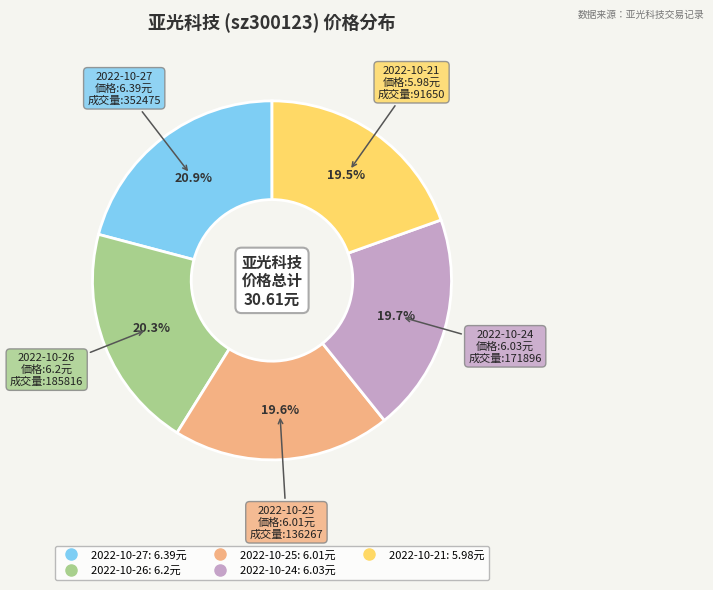

Does any single category account for the majority?

No